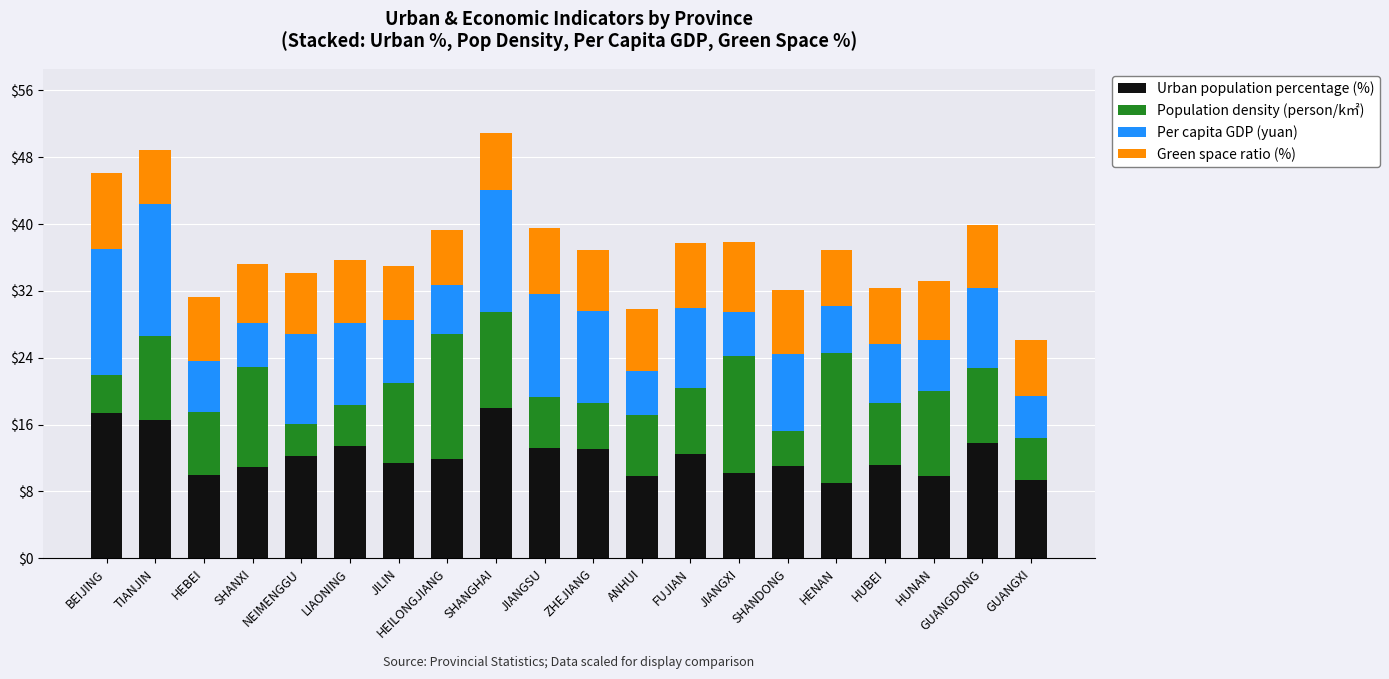

Read the Urban population percentage (%) value at HENAN.

9.0